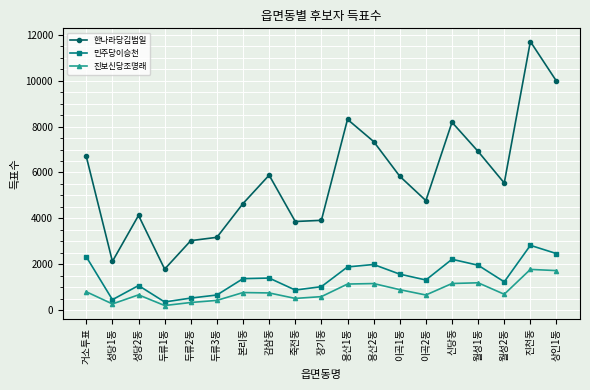

True or false: 한나라당김범일 and 민주당이승천 cross at least once.

False